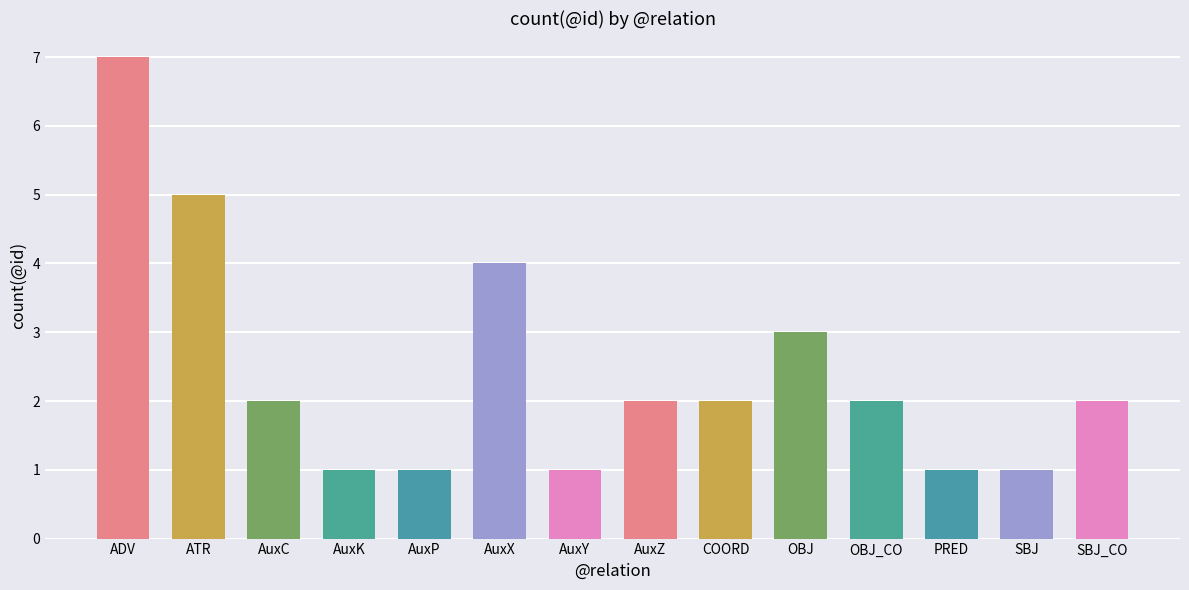

Does the chart contain stacked bars?

No